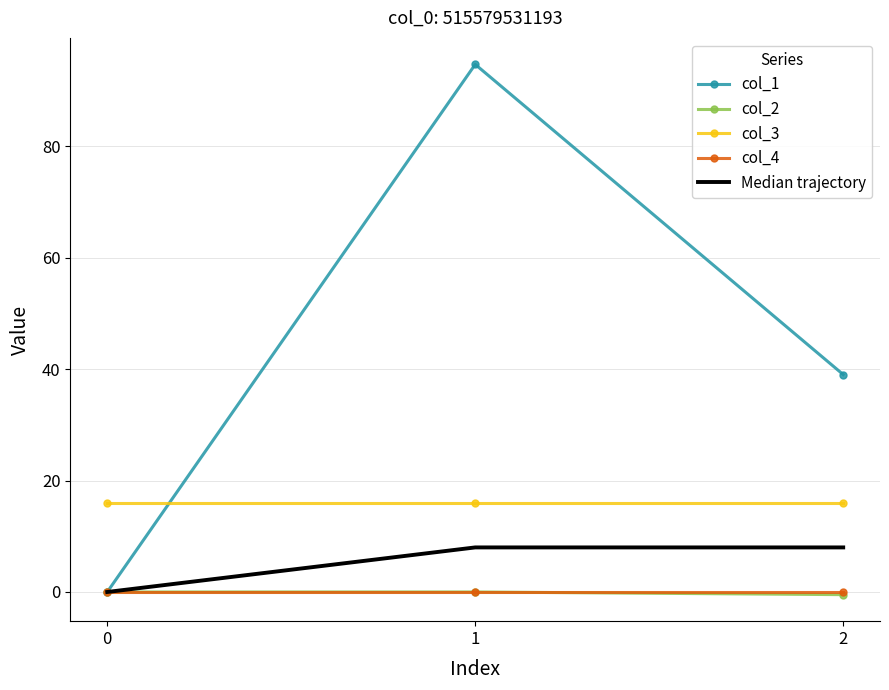

Which series has the largest total across all categories?

col_1